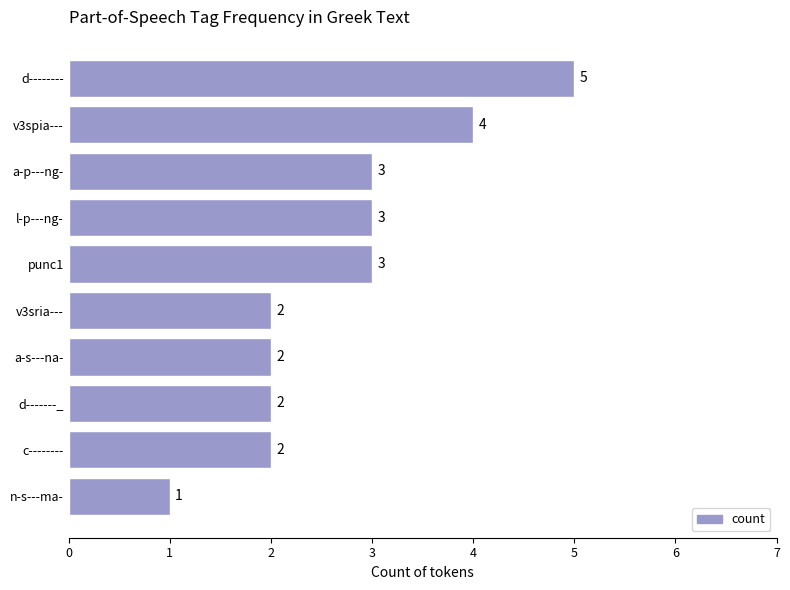

What is the ratio of the value at punc1 to the value at d--------?

0.6